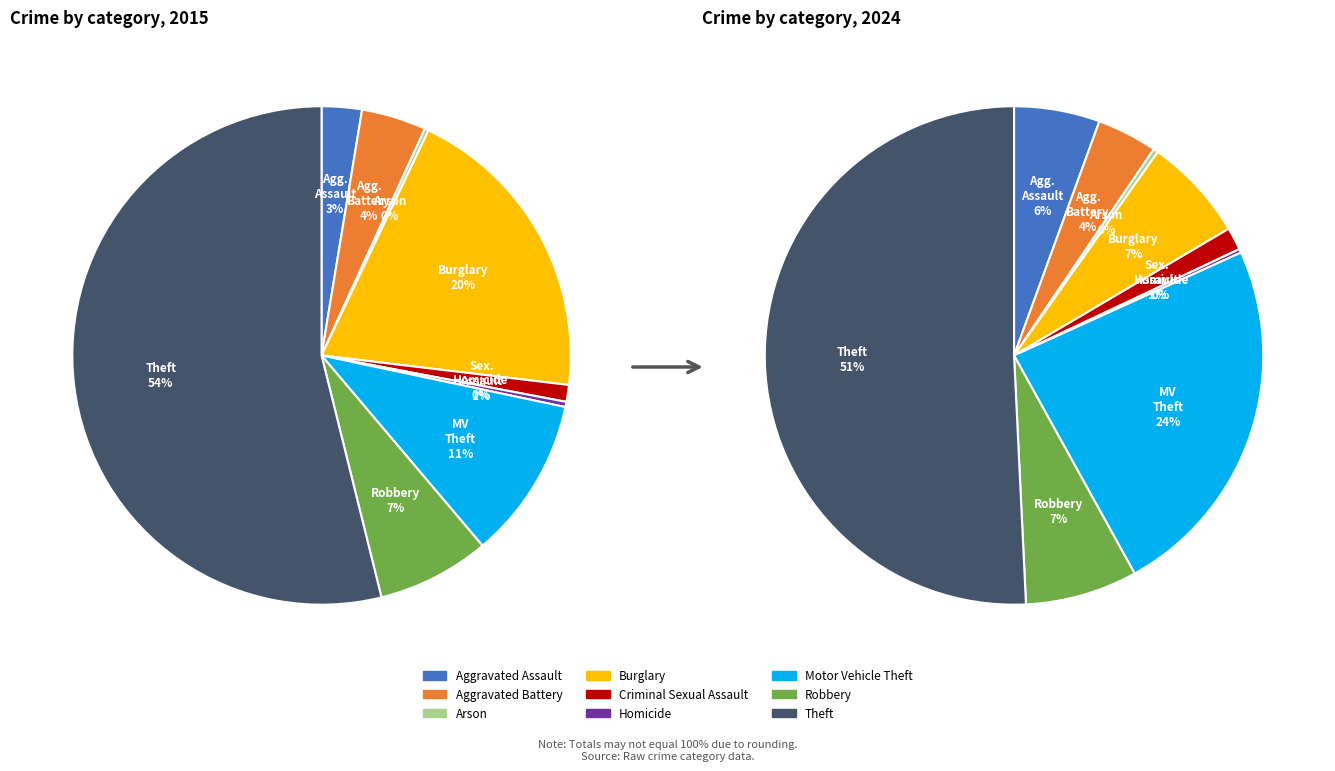

The Motor Vehicle Theft slice represents 36% of the pie. True or false?

False